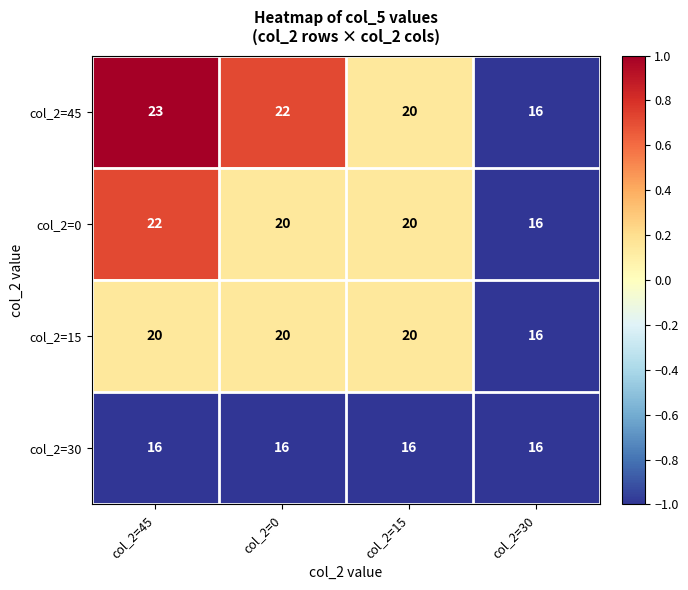

Is it true that col_2=30 equals 16 at col_2=15?

True